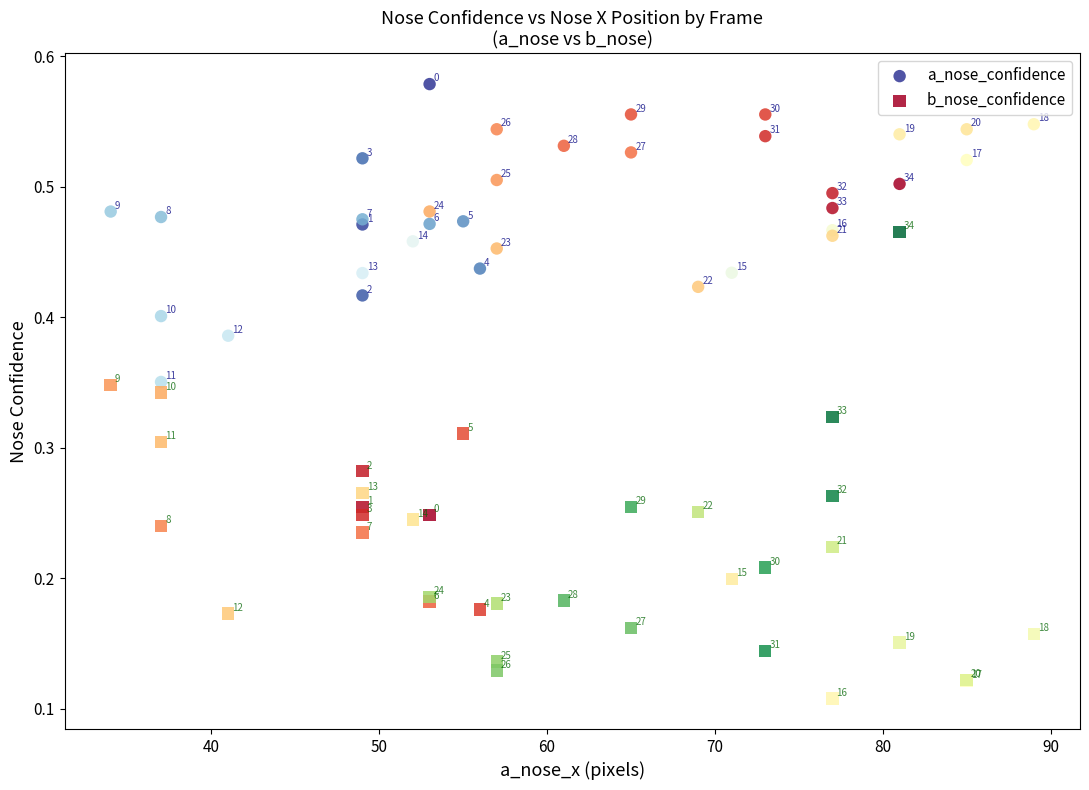

Which series contains the highest Y value?

a_nose_confidence